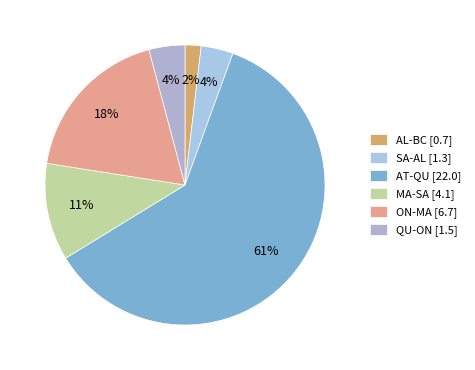

What percentage is the QU-ON slice, to the nearest percent?

4%